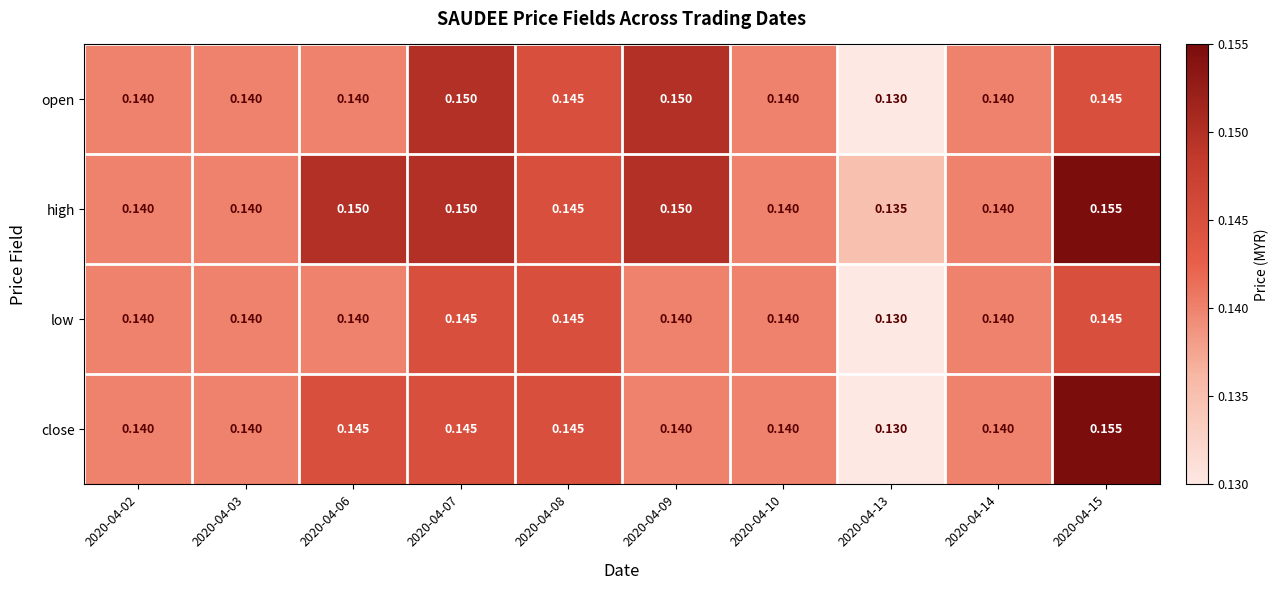

Which series has the largest range (max minus min)?

close